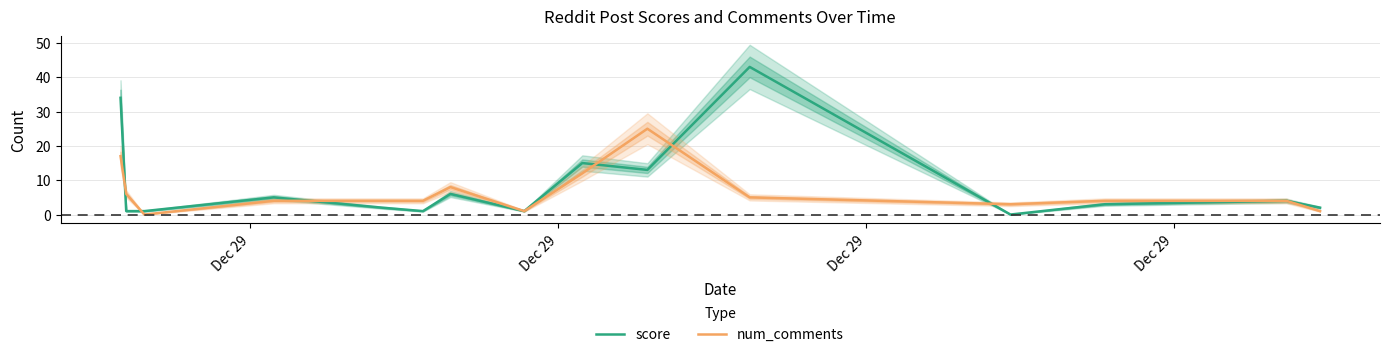

What is the sum of the num_comments values at Dec 29 and Dec 29?

6